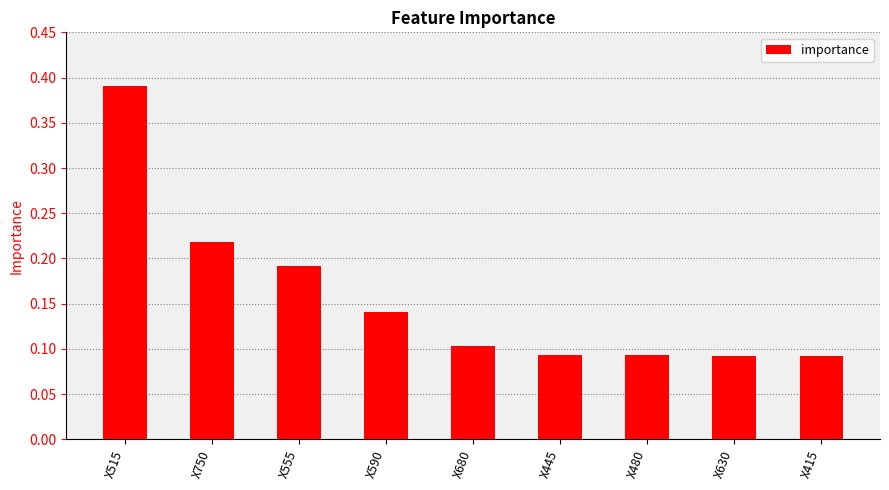

What is the difference between the maximum and minimum values?

0.3